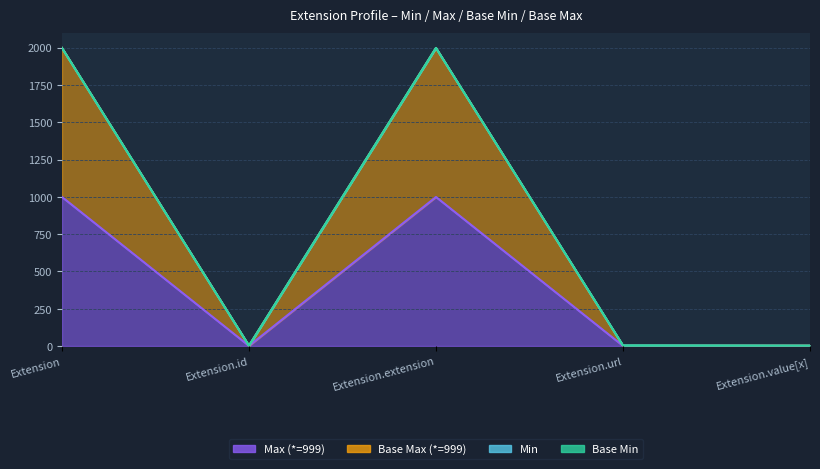

What is the average value of the Base Max_numeric series?

800